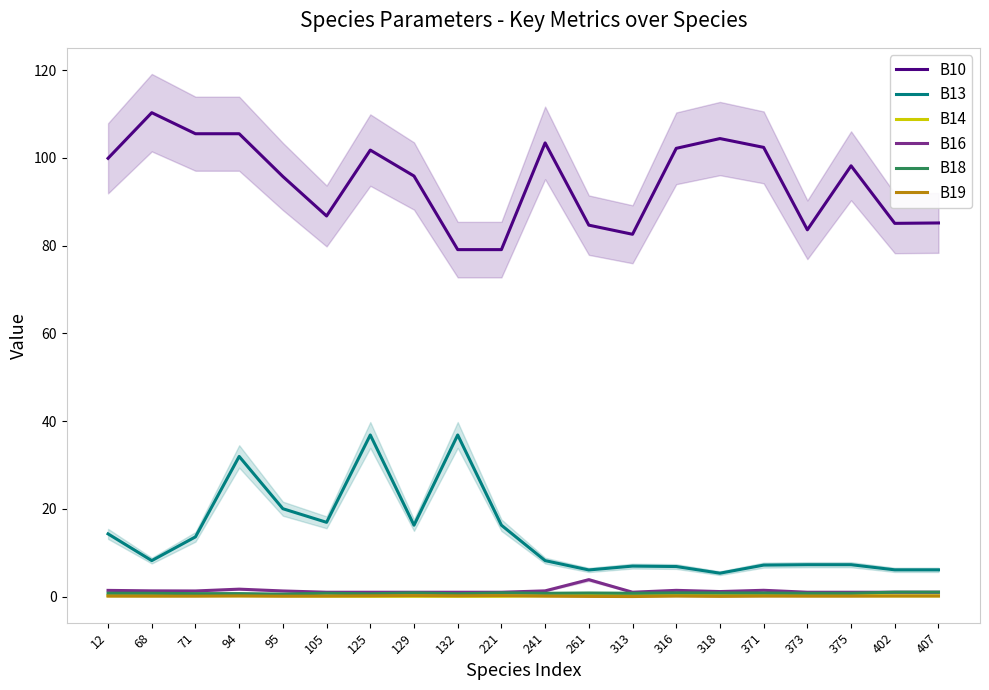

Reading left to right, list all the values displayed in this chart.

B10: 99.9	110.3	105.5	105.5	95.8	86.8	101.8	95.9	79.1	79.1	103.4	84.7	82.6	102.2	104.4	102.4	83.6	98.2	85.1	85.2
B13: 14.3	8.2	13.6	32.0	20.0	16.9	36.9	16.3	36.9	16.3	8.2	6.1	7.0	6.9	5.3	7.2	7.3	7.3	6.1	6.1
B14: 0.2	0.2	0.2	0.2	0.2	0.1	0.1	0.1	0.1	0.1	0.2	0.2	0.3	0.3	0.2	0.3	0.2	0.2	0.2	0.2
B16: 1.4	1.3	1.3	1.7	1.3	1.0	1.0	1.0	1.0	1.0	1.3	3.9	1.0	1.4	1.2	1.4	1.0	1.0	1.0	1.0
B18: 0.8	0.8	0.7	0.7	0.6	0.8	0.6	0.9	0.6	0.9	0.8	0.8	0.8	0.9	0.8	0.8	0.8	0.8	1.0	1.0
B19: 0.1	0.1	0.1	0.2	0.1	0.1	0.2	0.2	0.2	0.2	0.1	0.0	0.0	0.1	0.1	0.1	0.1	0.1	0.1	0.1